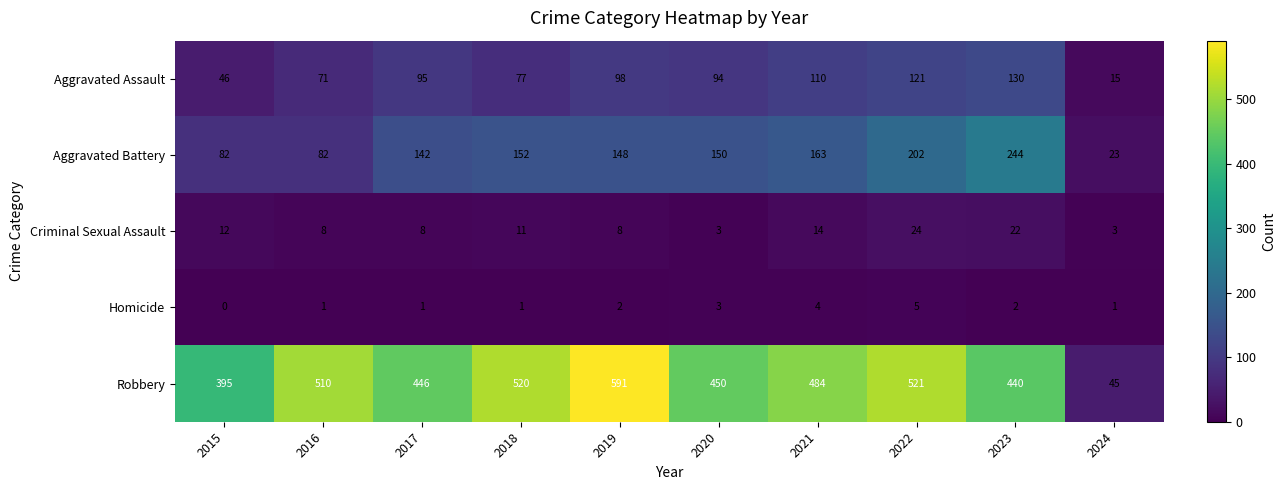

True or false: Aggravated Battery has a value of 23 at 2024.

True